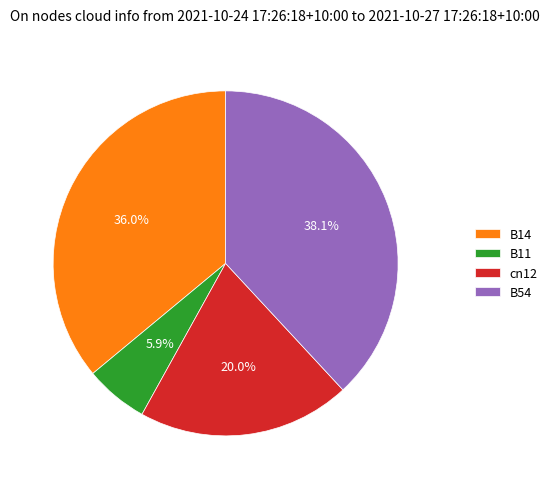

Does any single category account for the majority?

No